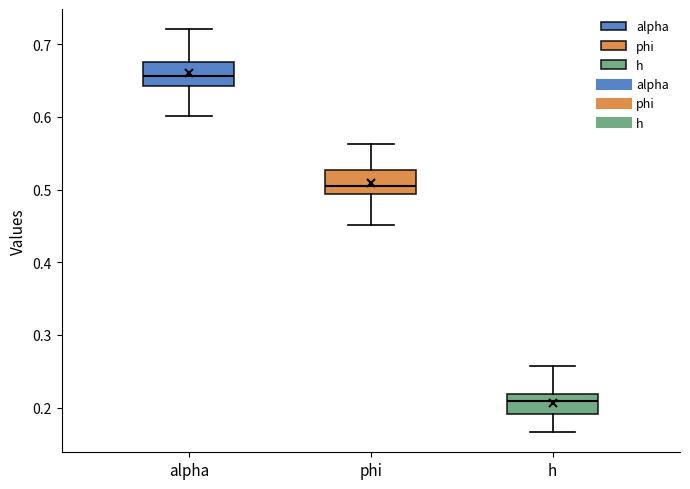

Where does the lower whisker of the box for alpha end on the y-axis? The values are not printed on the chart, so give them approximately, as read against the axis.

0.60